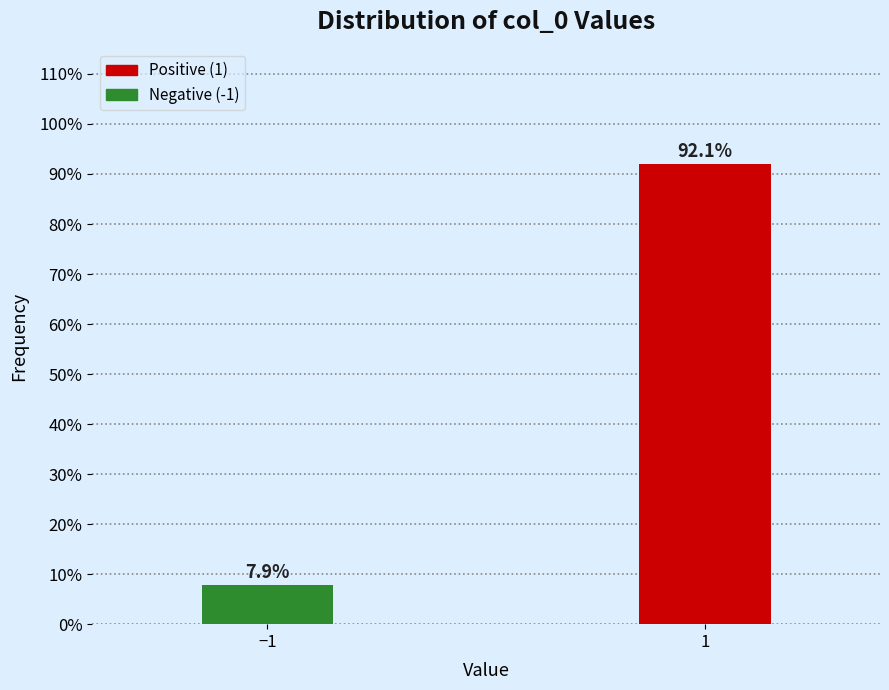

Reading right to left, transcribe all the data shown in this chart.

92.1	7.9